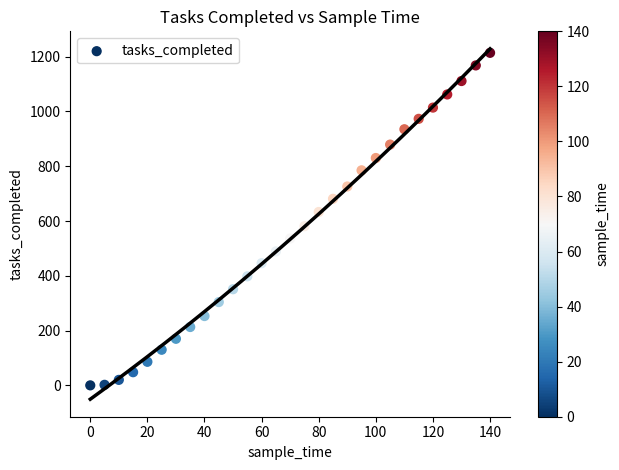

What is the range of Y values (max minus min)?

1214